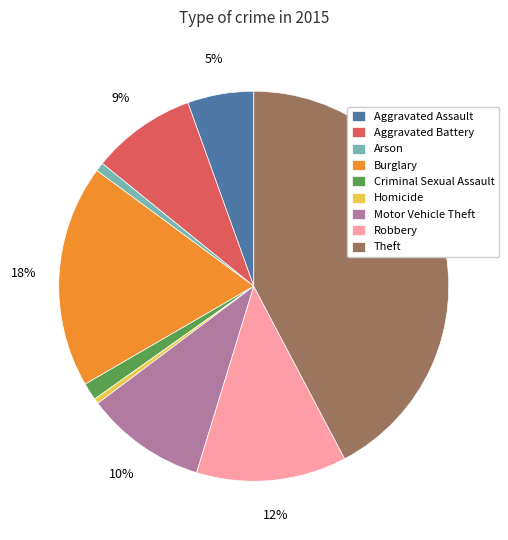

To the nearest percent, what percentage of the pie is Motor Vehicle Theft?

10%